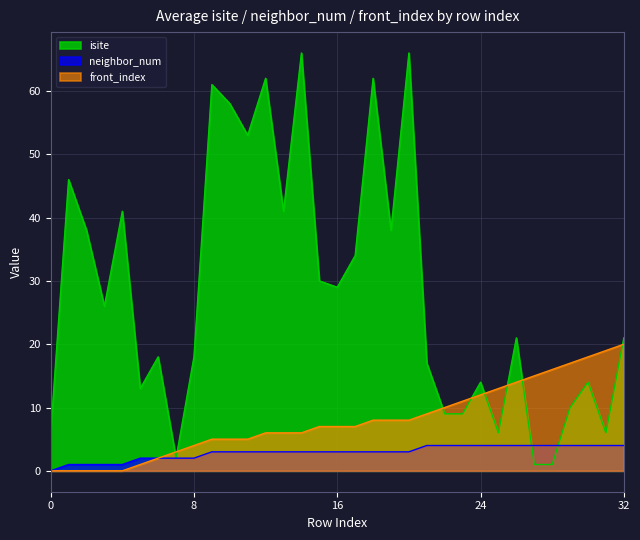

Reading left to right, list all the values displayed in this chart.

isite: 0=6	1=46	2=38	3=26	4=41	5=13	6=18	7=2	8=18	9=61	10=58	11=53	12=62	13=41	14=66	15=30	16=29	17=34	18=62	19=38	20=66	21=17	22=9	23=9	24=14	25=6	26=21	27=1	28=1	29=10	30=14	31=6	32=21
neighbor_num: 0=0	1=1	2=1	3=1	4=1	5=2	6=2	7=2	8=2	9=3	10=3	11=3	12=3	13=3	14=3	15=3	16=3	17=3	18=3	19=3	20=3	21=4	22=4	23=4	24=4	25=4	26=4	27=4	28=4	29=4	30=4	31=4	32=4
front_index: 0=0	1=0	2=0	3=0	4=0	5=1	6=2	7=3	8=4	9=5	10=5	11=5	12=6	13=6	14=6	15=7	16=7	17=7	18=8	19=8	20=8	21=9	22=10	23=11	24=12	25=13	26=14	27=15	28=16	29=17	30=18	31=19	32=20